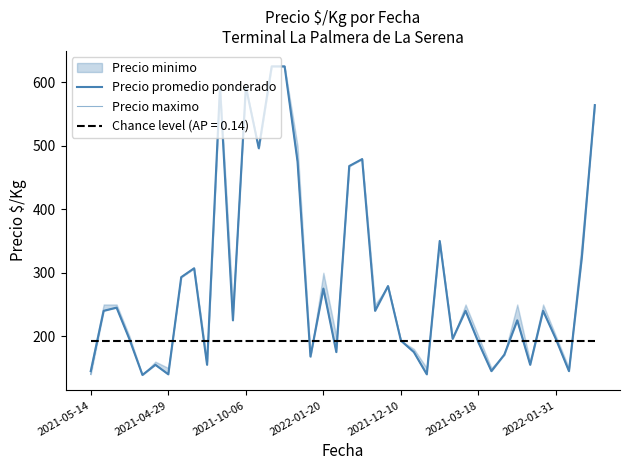

True or false: Precio maximo and Precio promedio ponderado intersect in this chart.

False